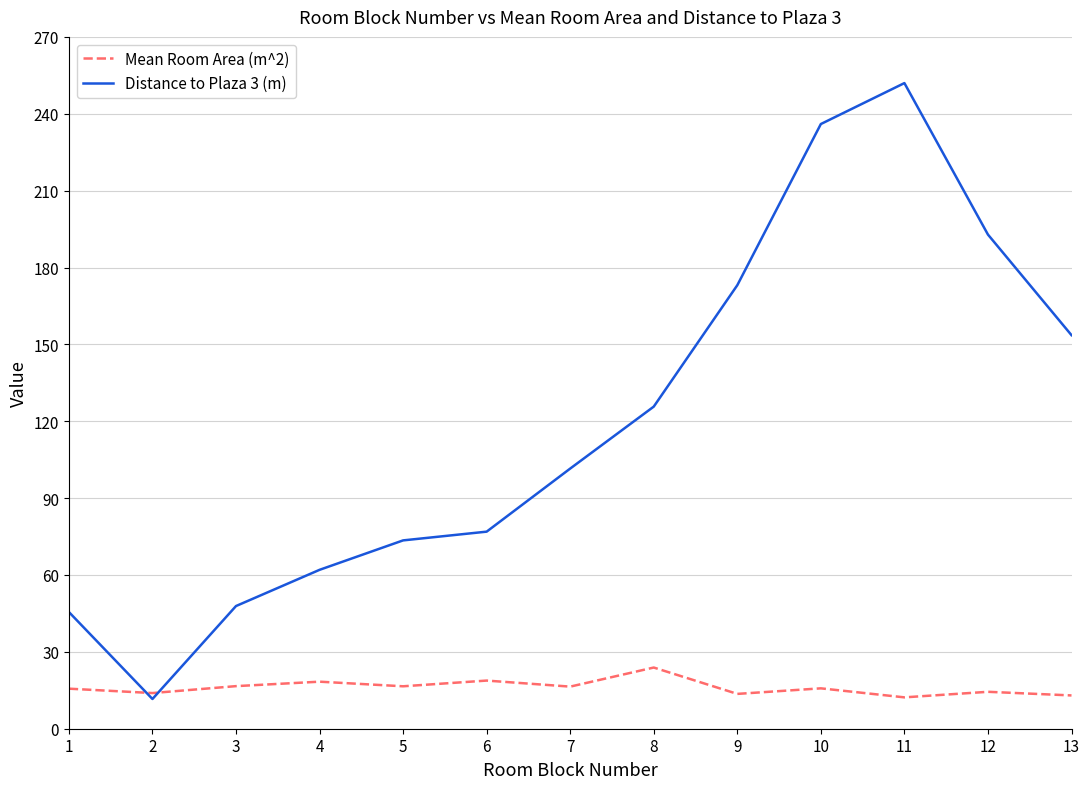

Which series has the widest spread of values?

Distance to Plaza 3 (m)